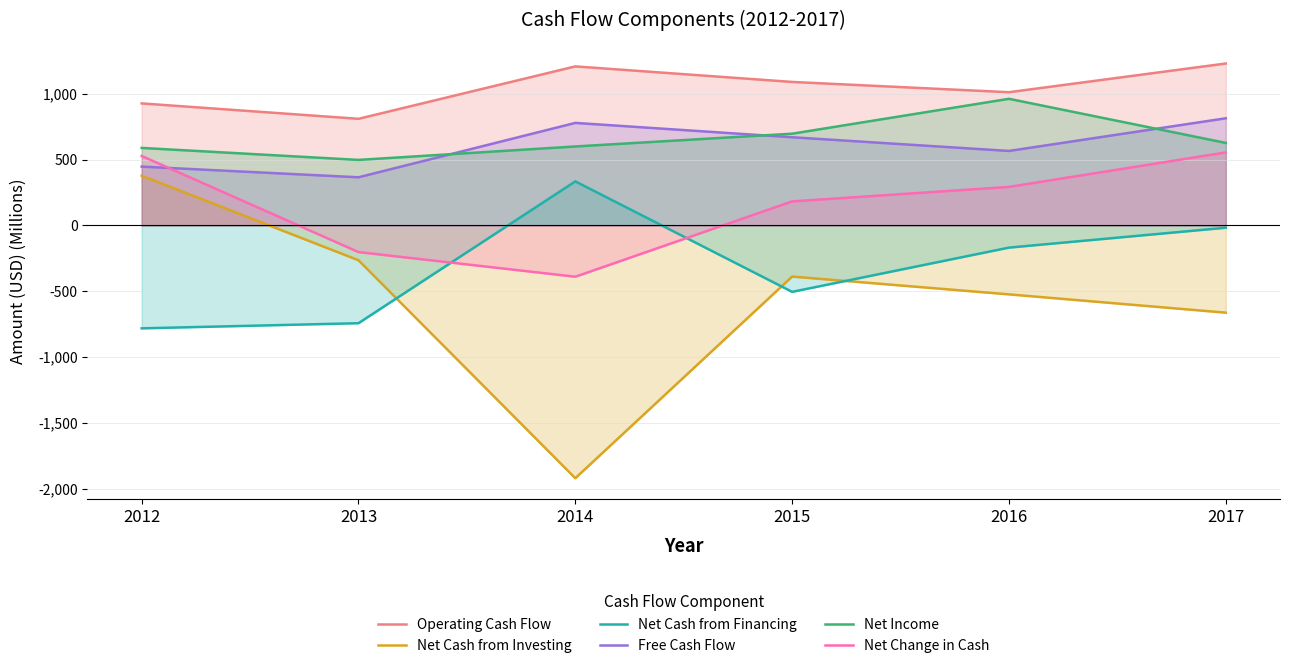

What are all the series names shown in the legend?

Operating Cash Flow, Net Cash from Investing, Net Cash from Financing, Free Cash Flow, Net Income, Net Change in Cash